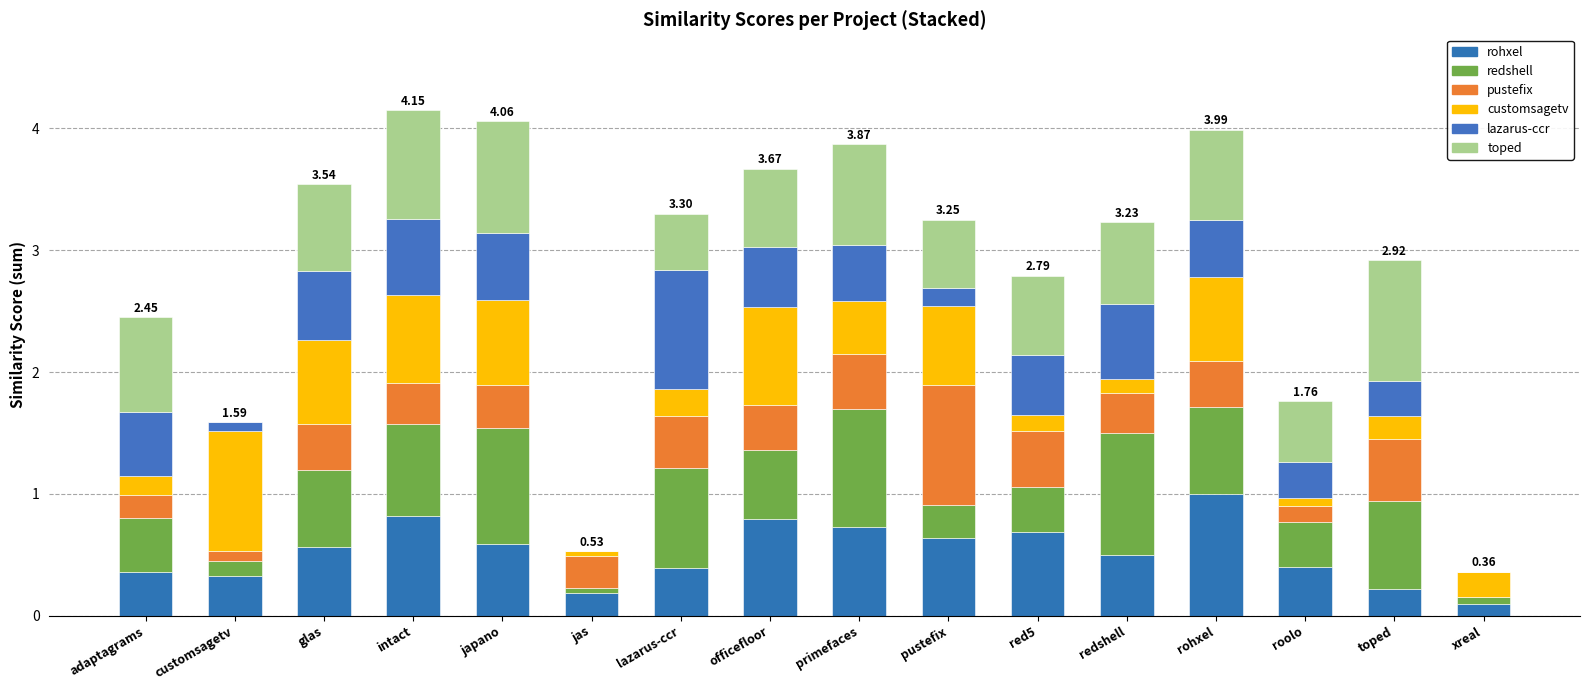

What is the total value across all series at officefloor?

3.7